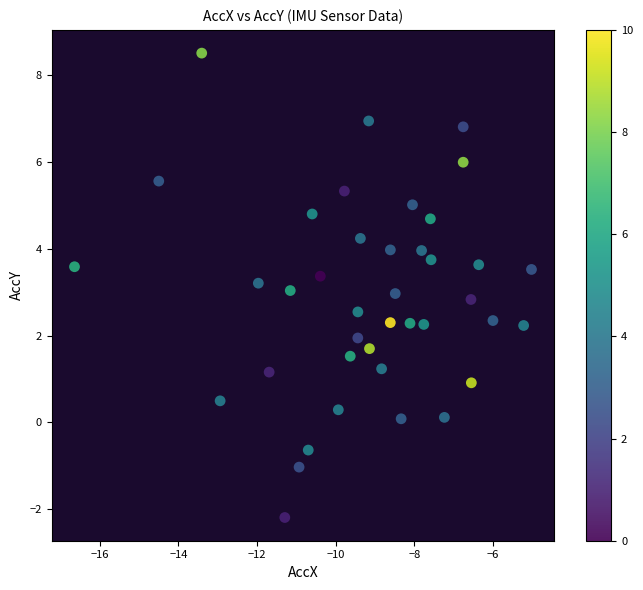

What is the range of X values (max minus min)?

11.6